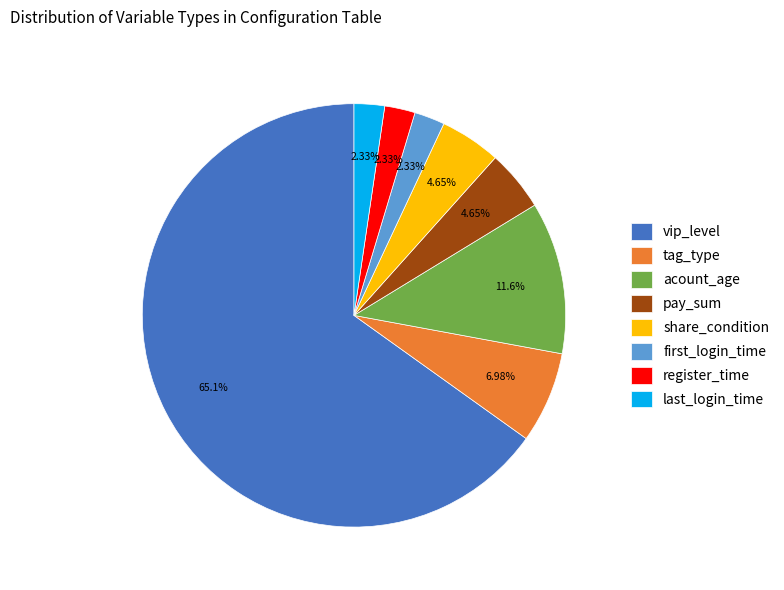

What is the total percentage of first_login_time and tag_type?

9.3%